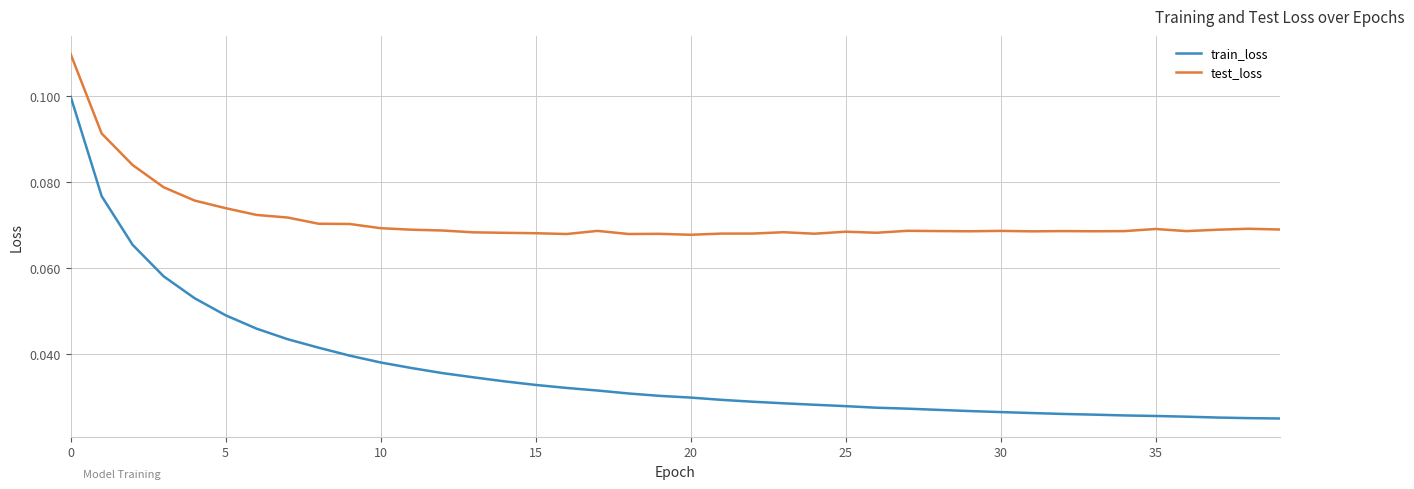

Rank the series by their maximum value, from lowest to highest.

train_loss, test_loss